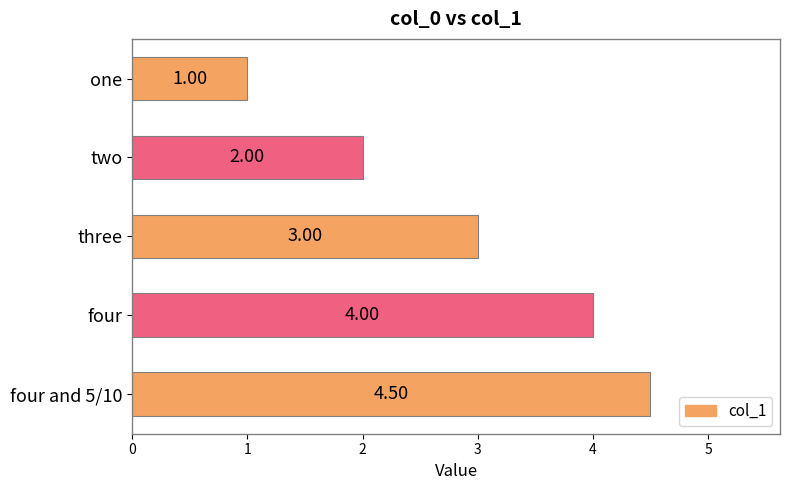

How many values are below 3?

2